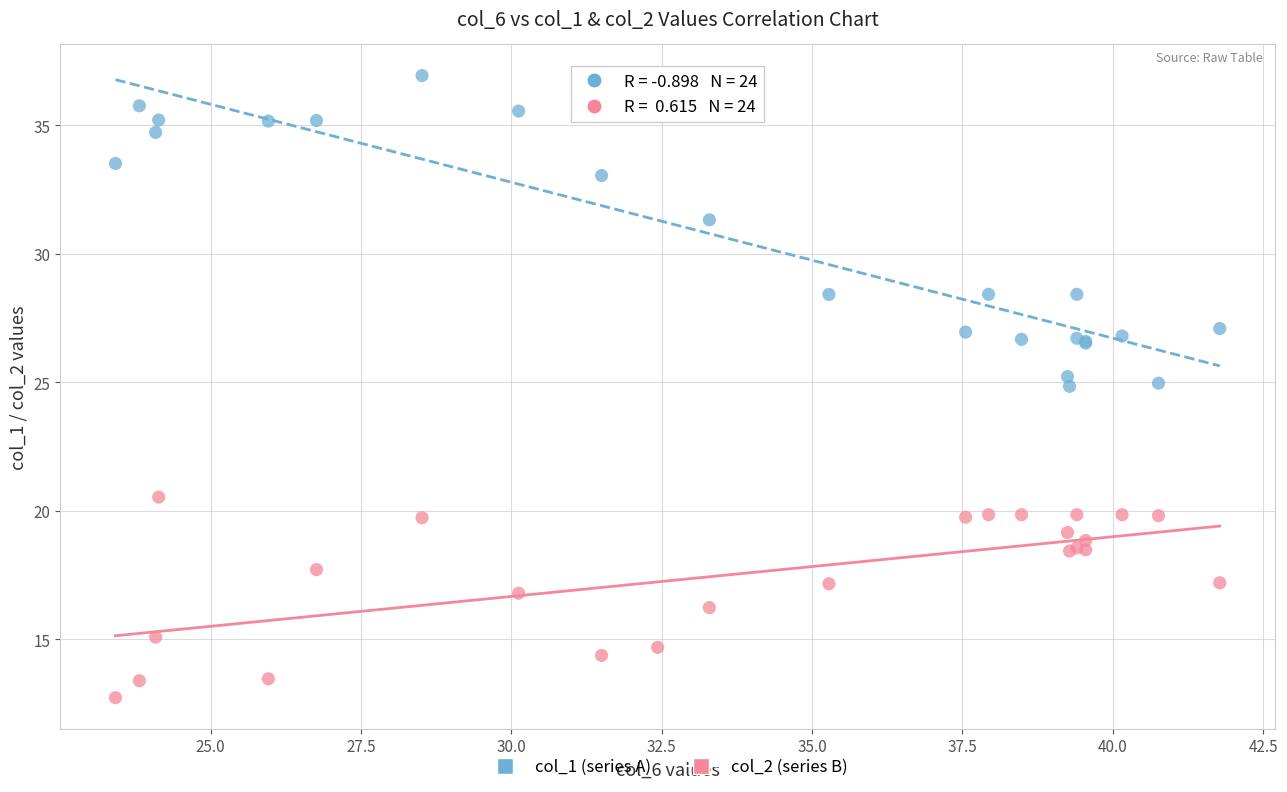

Which series has the widest spread of Y values?

col_1 (series A)